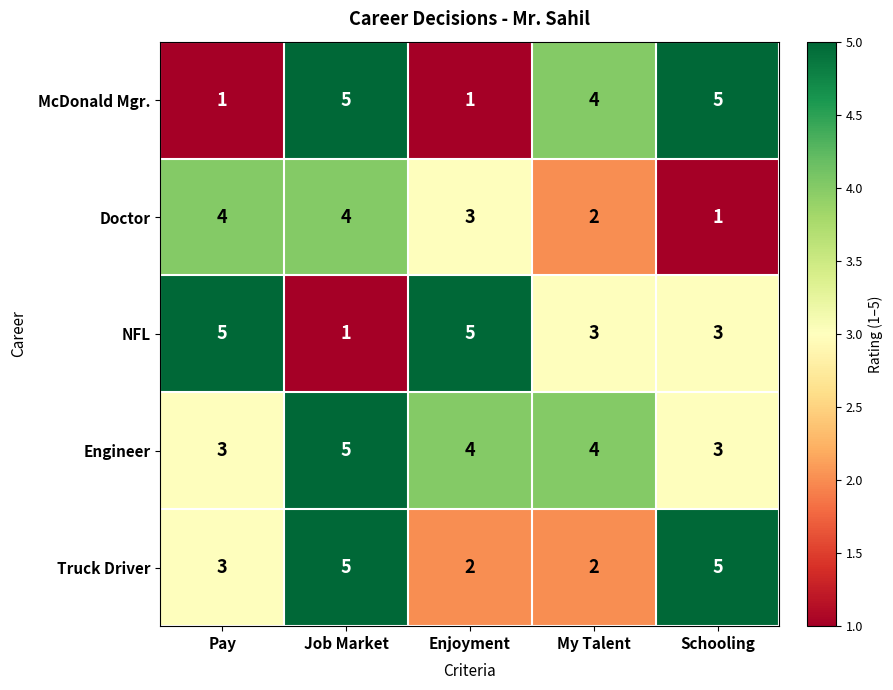

At which label is Truck Driver closest to 3?

Pay